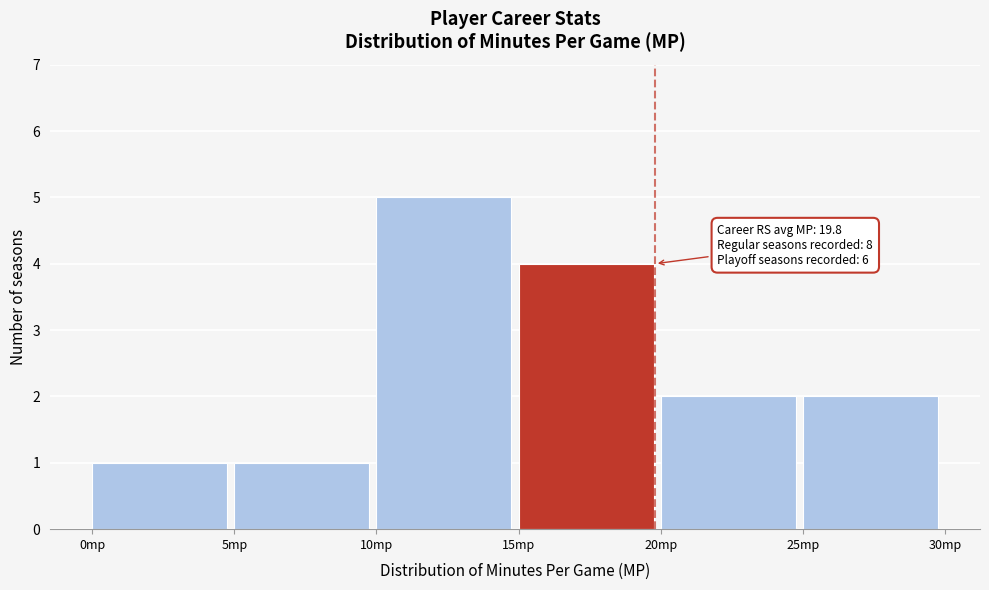

Which range on the x-axis has the tallest bar?

10 to 15